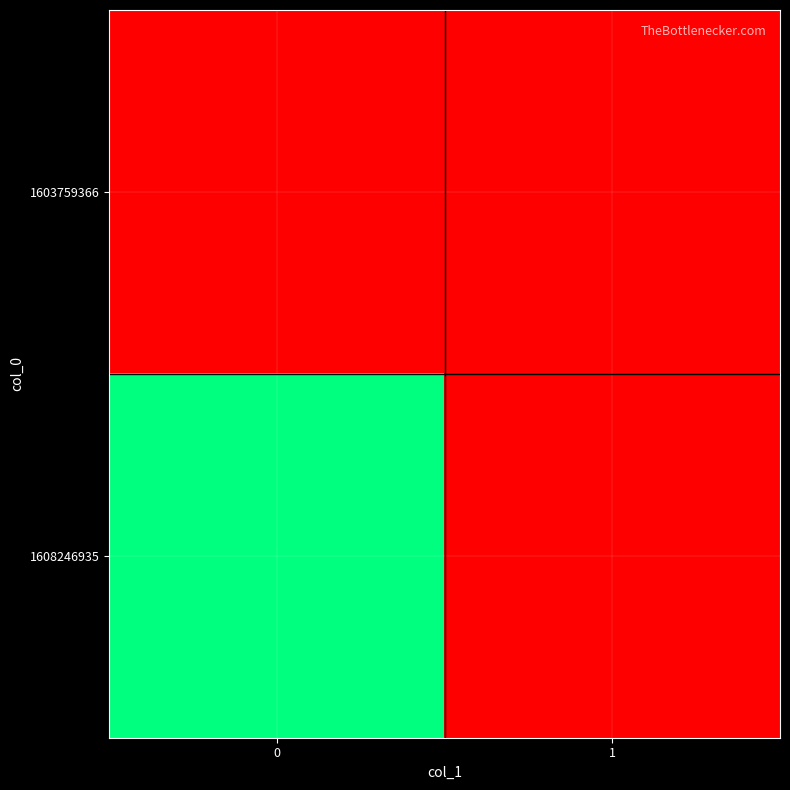

Reading left to right, what are all the values shown in this chart?

1603759366: 0=0	1=0
1608246935: 0=1	1=0